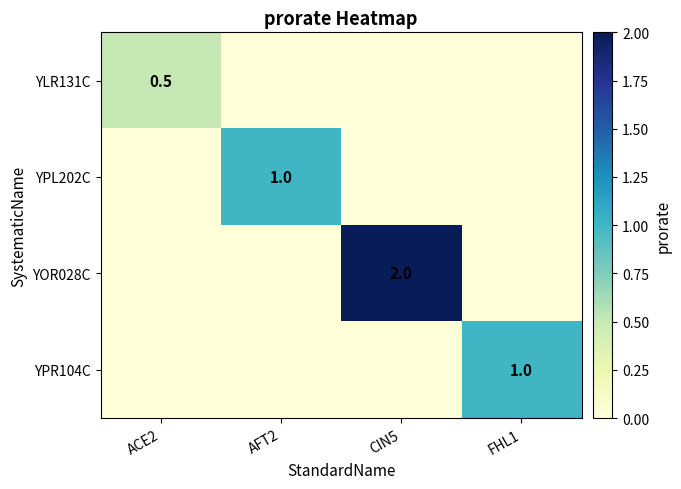

Rank the categories by YPL202C value from lowest to highest.

ACE2, CIN5, FHL1, AFT2